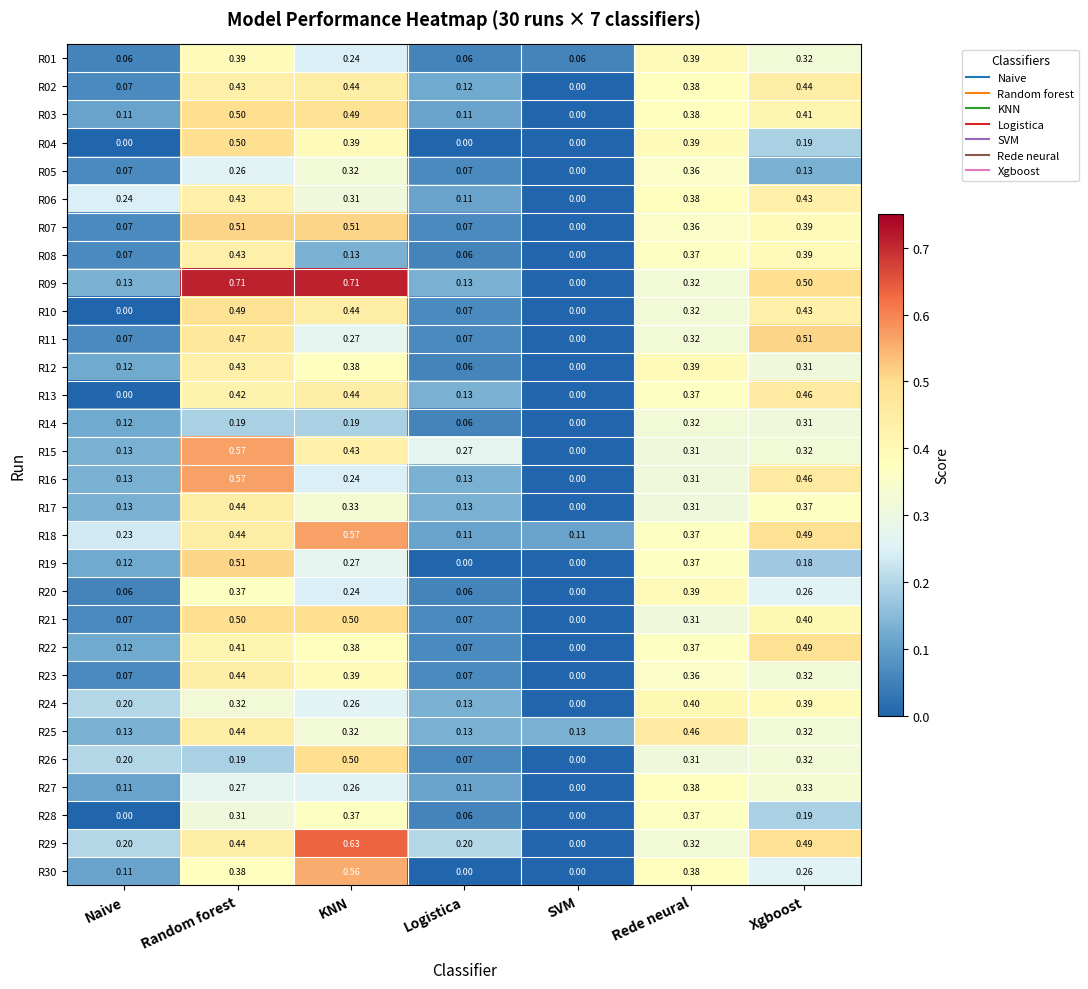

What is the total value across all series at Xgboost?

10.8